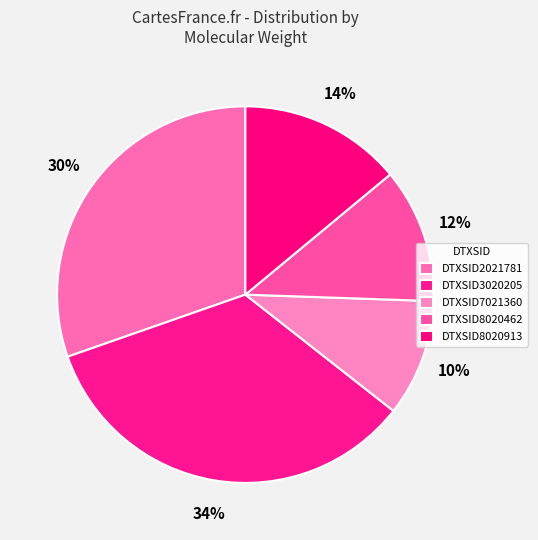

Which category has the biggest portion of the pie?

DTXSID3020205